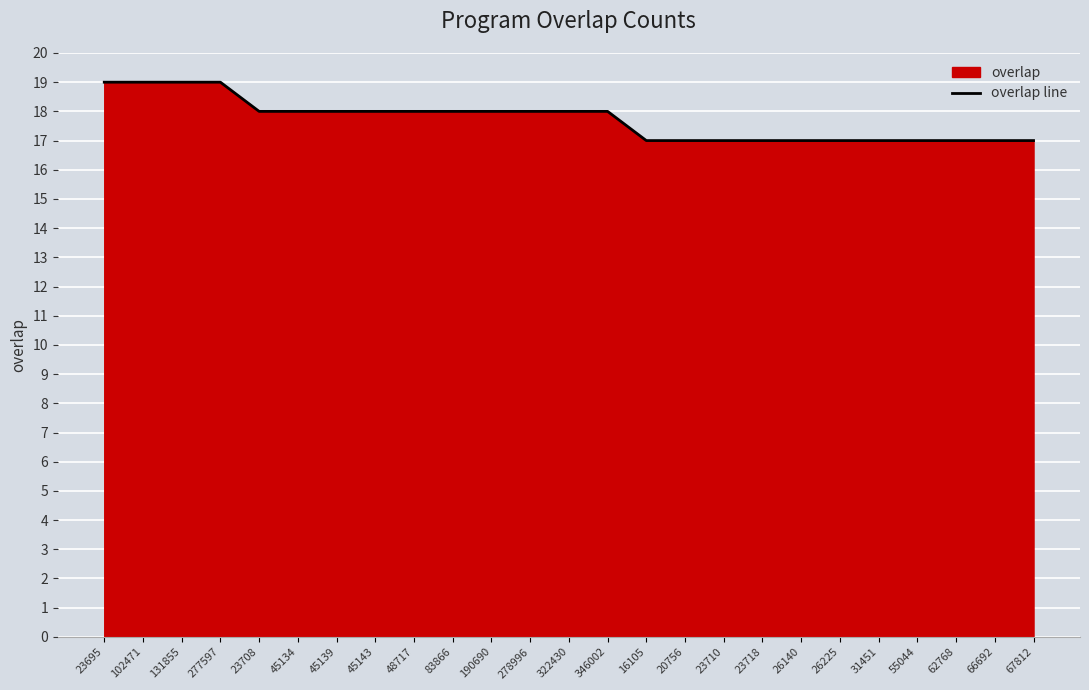

What is the change in value from 102471 to 23710?

-2